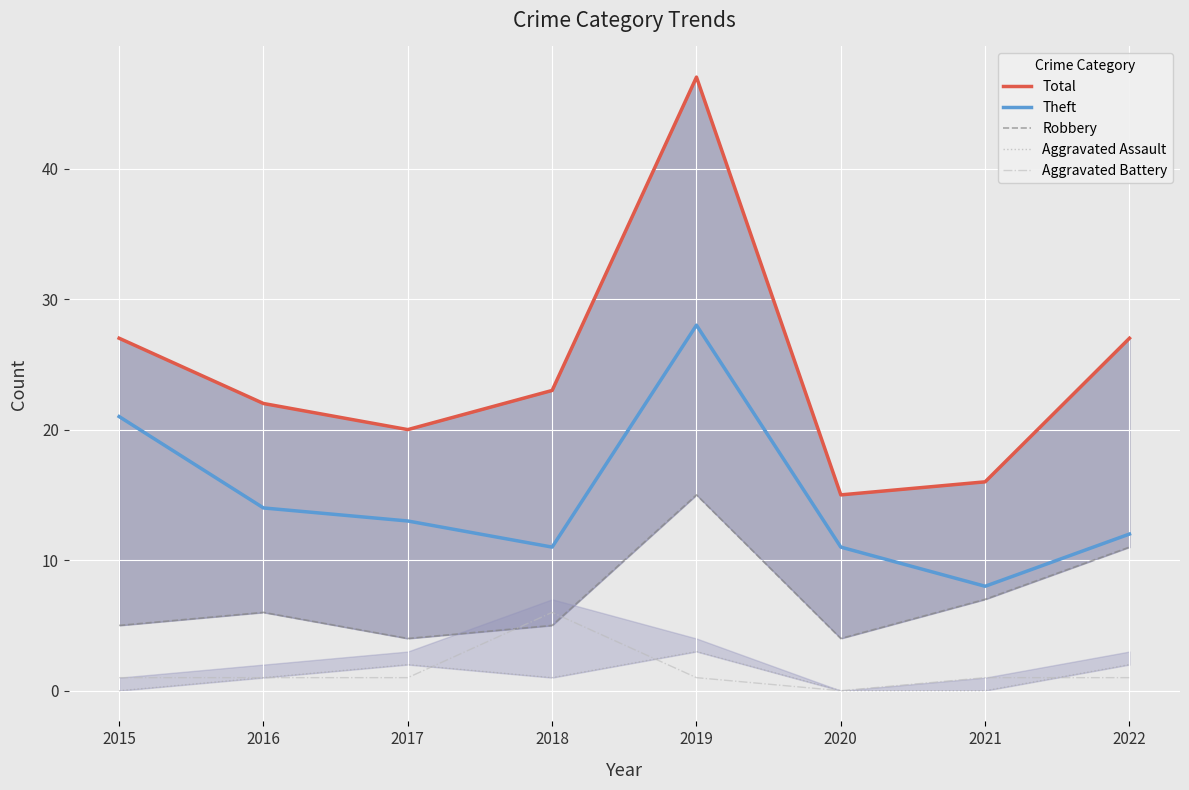

What is the minimum value for Theft?

8